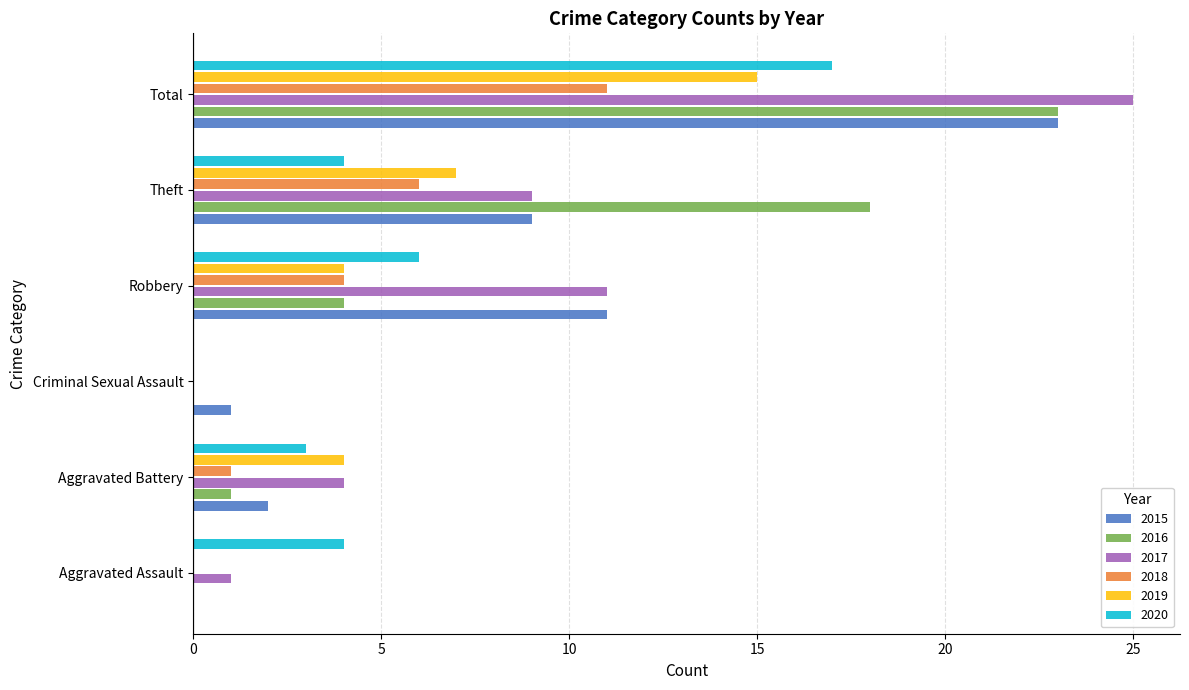

Is it true that 2016 equals -13 at Criminal Sexual Assault?

False